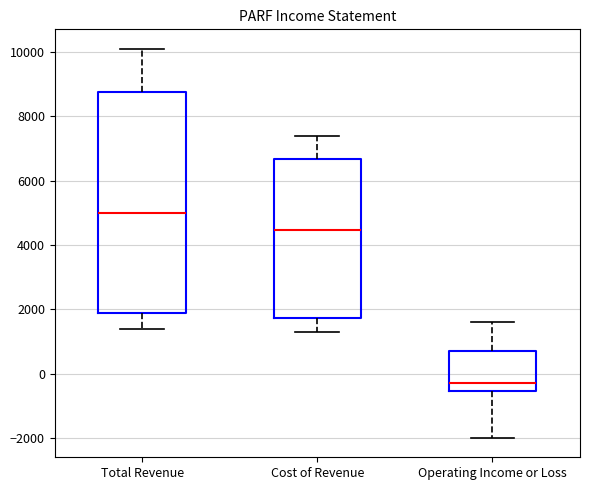

Where is the lower edge of the box for Total Revenue on the y-axis? The values are not printed on the chart, so give them approximately, as read against the axis.

1800